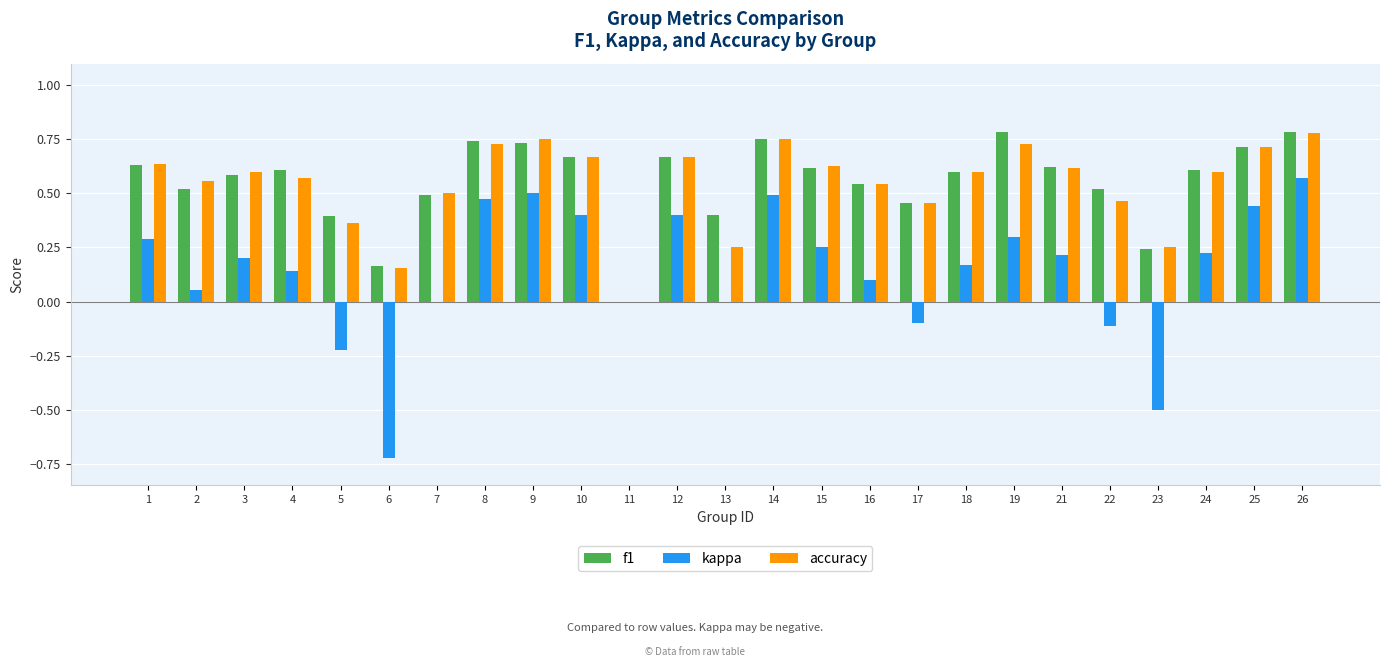

At which category is the sum across all series the highest?

26